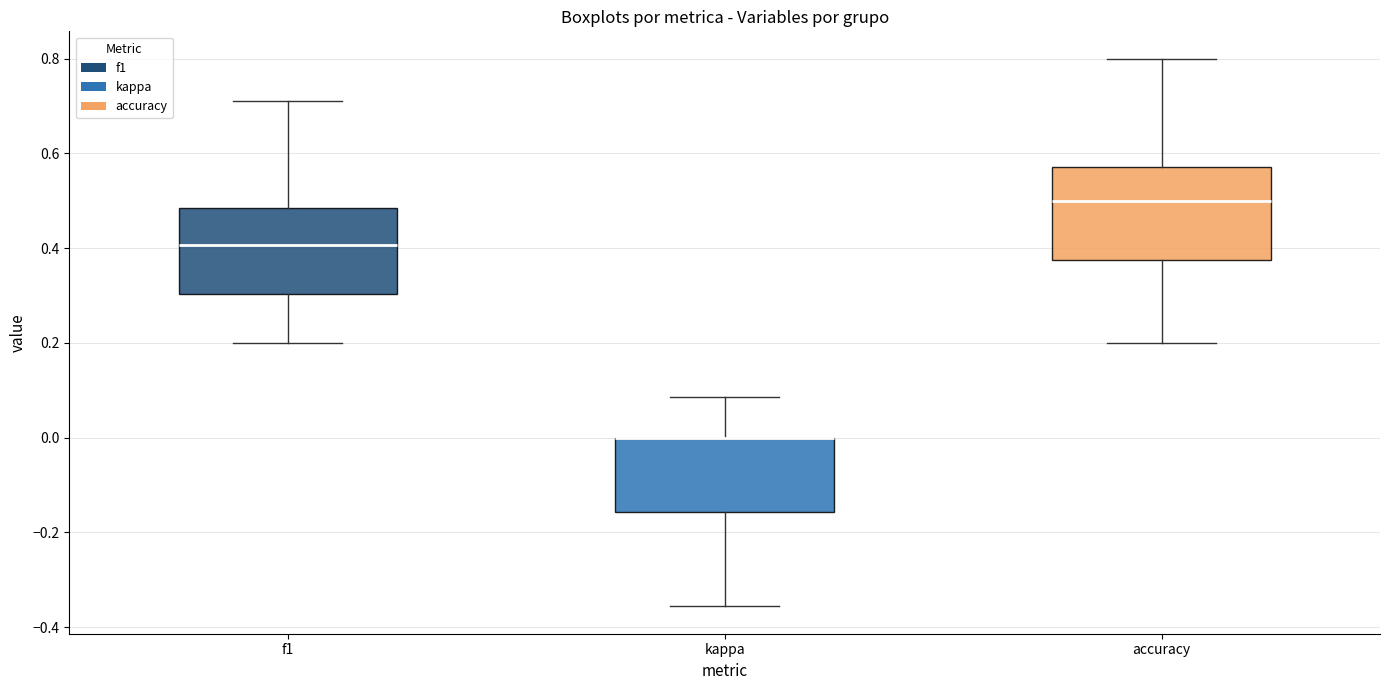

Where does the median line of the box for accuracy sit on the y-axis? The values are not printed on the chart, so give them approximately, as read against the axis.

0.50